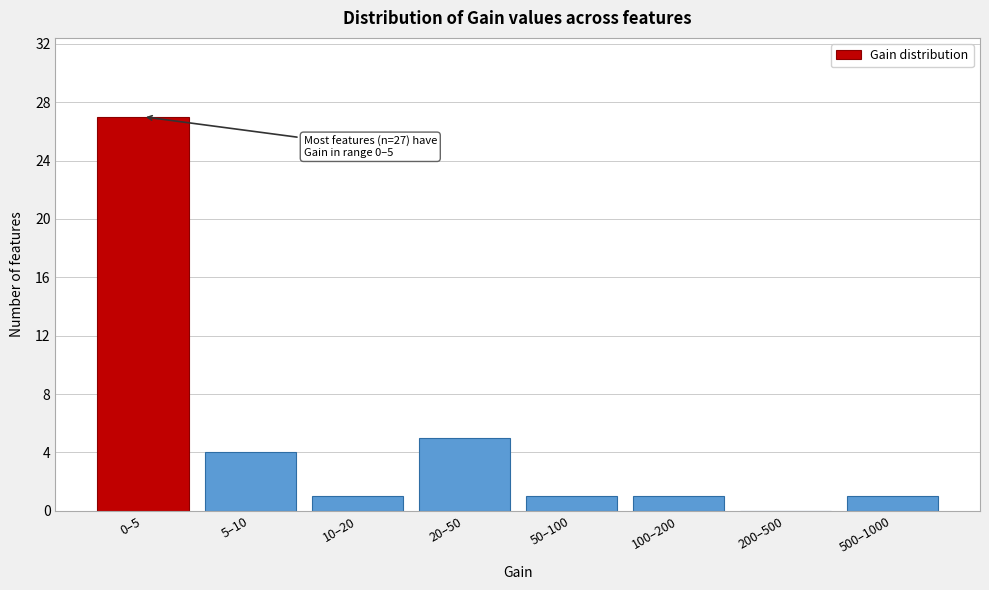

Reading left to right, extract all data points from this chart.

0–5=27	5–10=4	10–20=1	20–50=5	50–100=1	100–200=1	200–500=0	500–1000=1